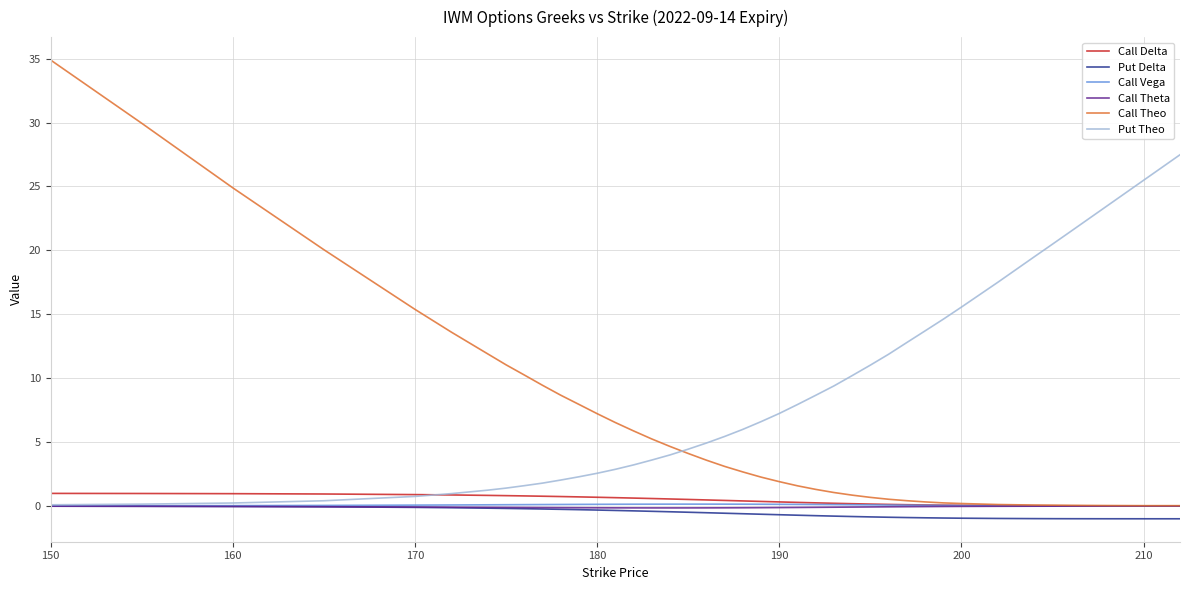

What is the smallest value displayed?

-1.0